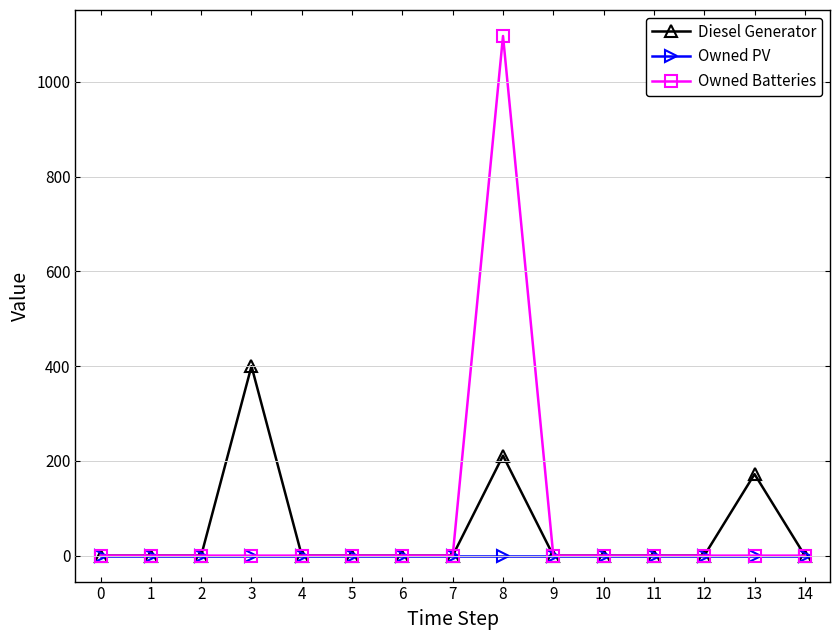

The value of Owned PV at 10 is 0. True or false?

True